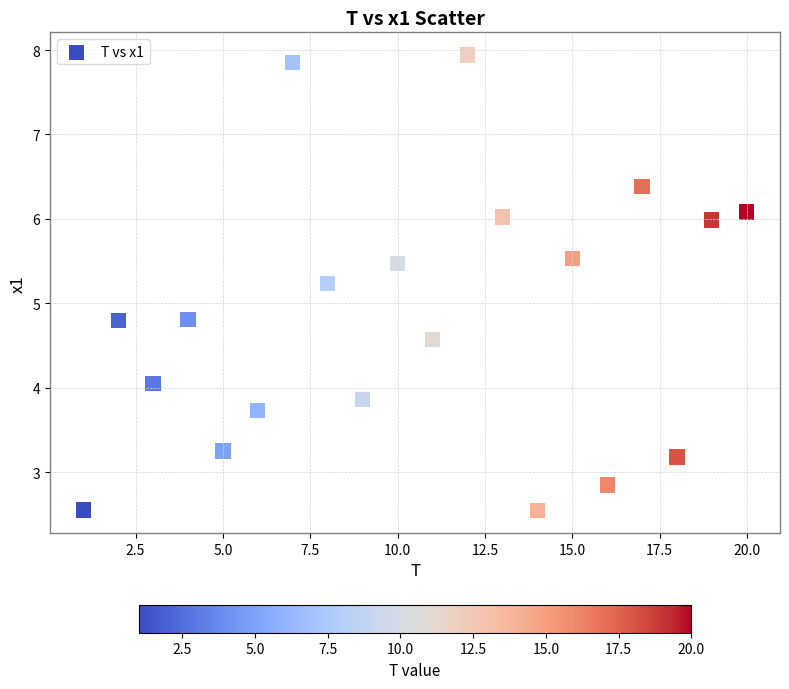

What is the range of X values (max minus min)?

19.0